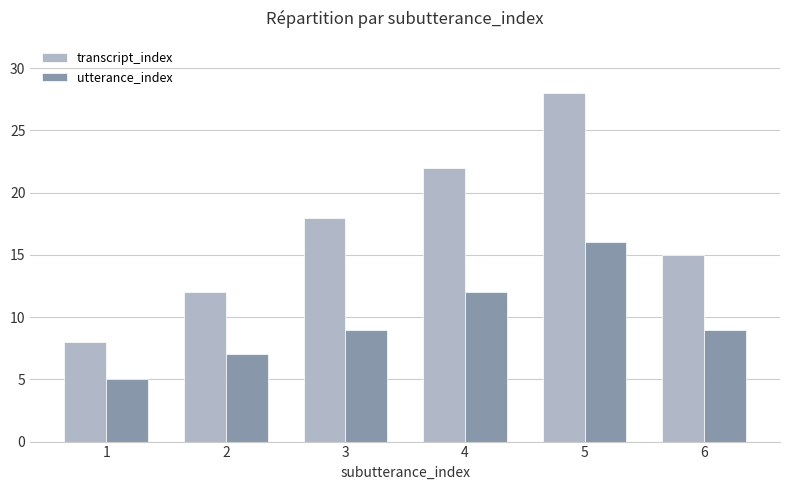

Rank the series at 2 from lowest to highest value.

utterance_index, transcript_index